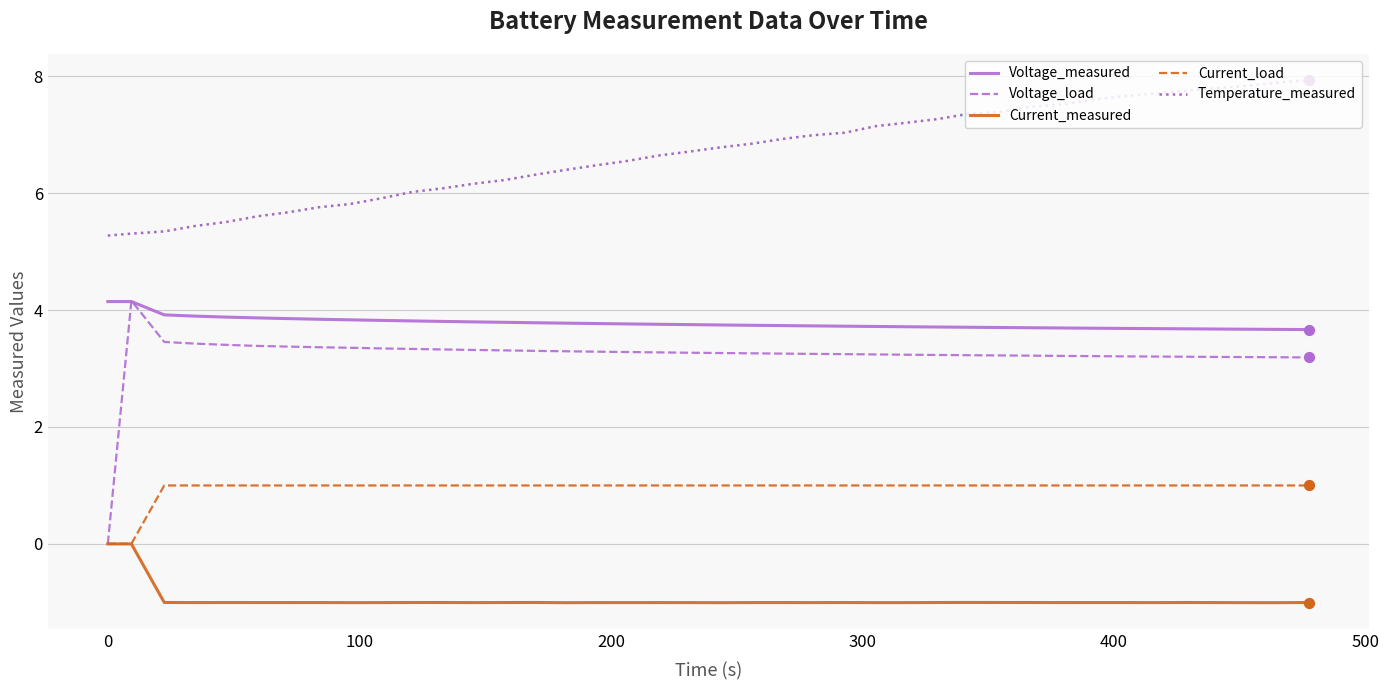

Which series has the largest total across all categories?

Temperature_measured